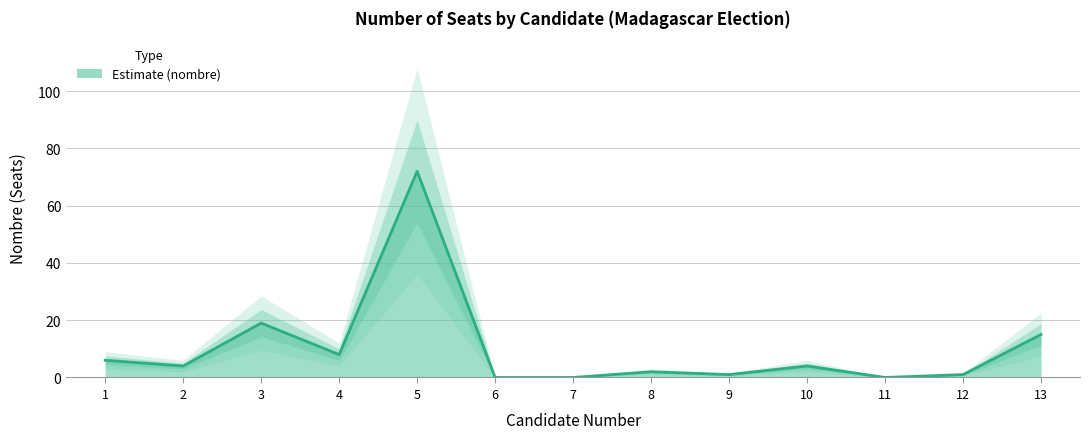

How many points are higher than both their immediate neighbors (excluding endpoints)?

4